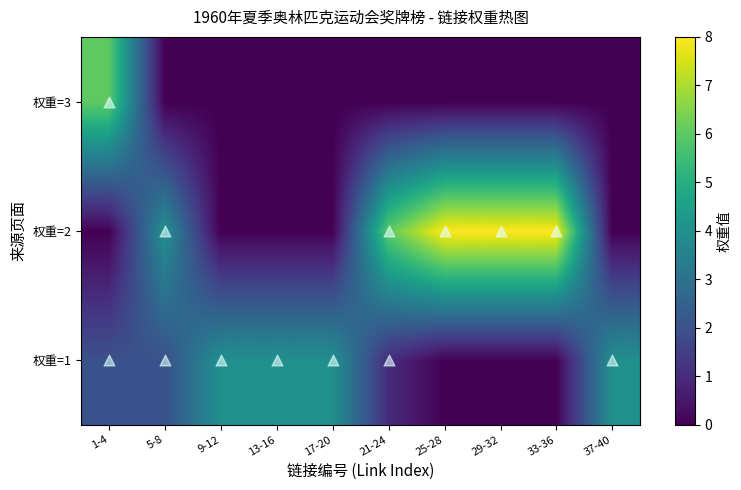

Reading left to right, transcribe all the data shown in this chart.

权重=1: 1-4=2	5-8=2	9-12=4	13-16=4	17-20=4	21-24=1	25-28=0	29-32=0	33-36=0	37-40=4
权重=2: 1-4=0	5-8=4	9-12=0	13-16=0	17-20=0	21-24=6	25-28=8	29-32=8	33-36=8	37-40=0
权重=3: 1-4=6	5-8=0	9-12=0	13-16=0	17-20=0	21-24=0	25-28=0	29-32=0	33-36=0	37-40=0